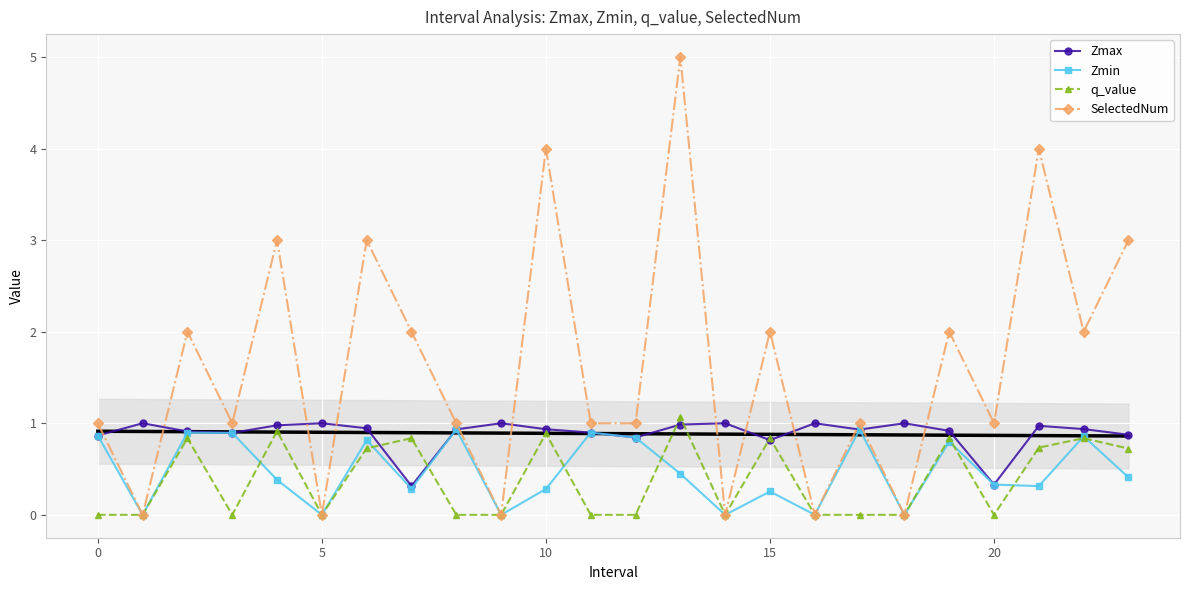

How many interior local peaks does the SelectedNum series have?

9